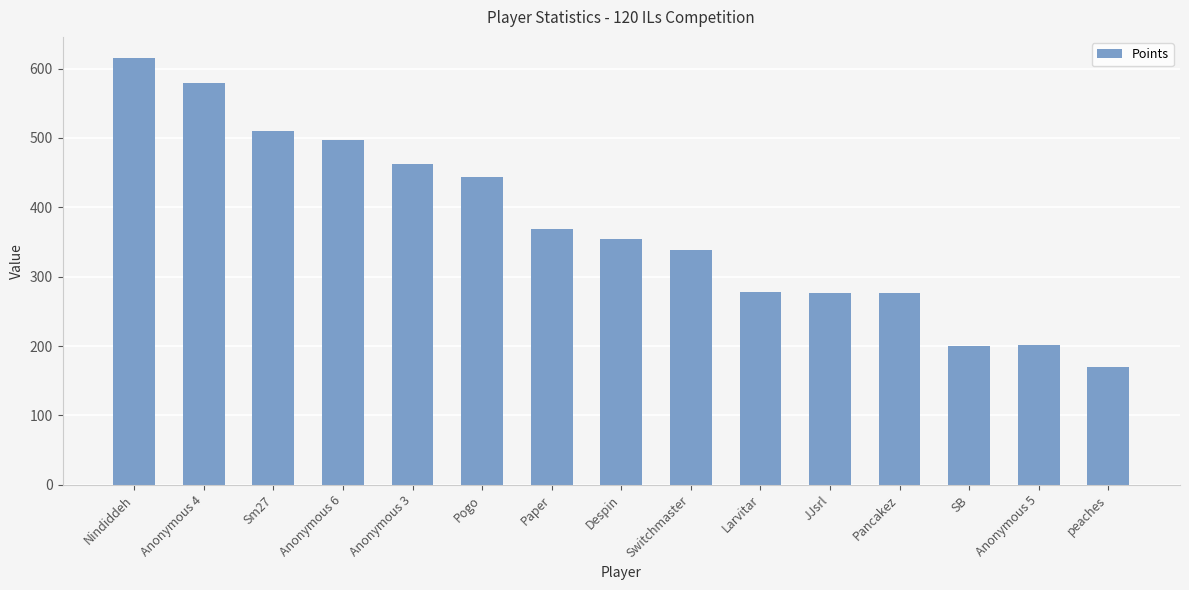

What is the change in value from Paper to SB?

-169